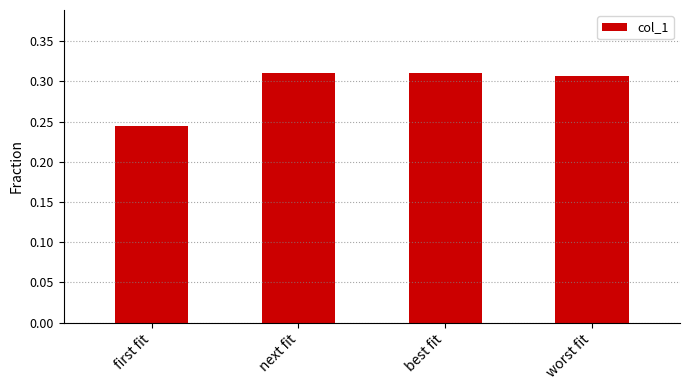

Which label corresponds to the smallest value in the chart?

first fit